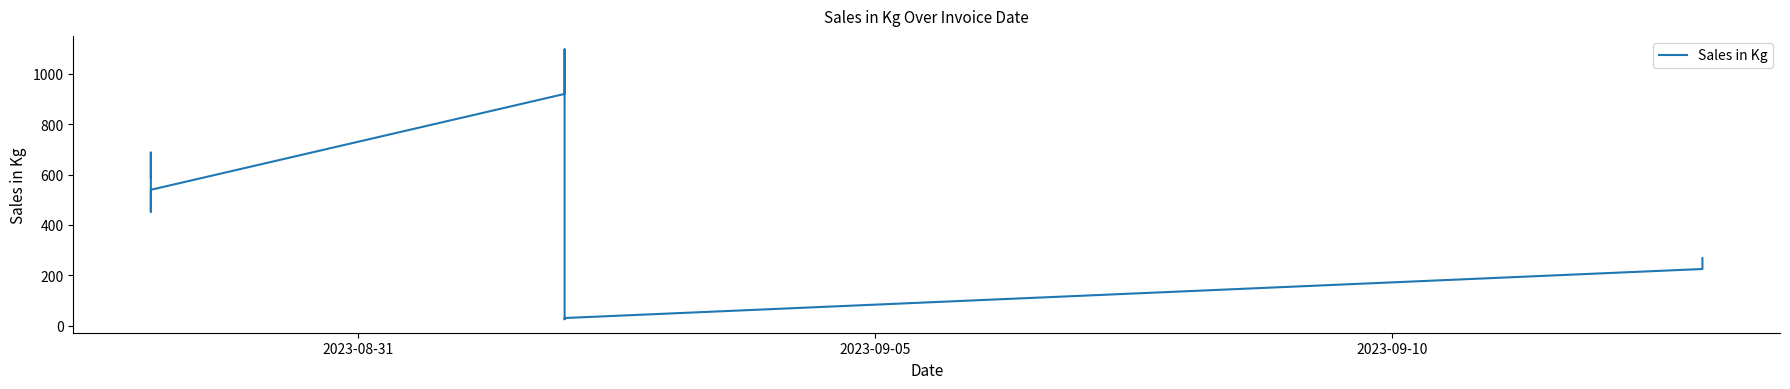

What is the greatest value displayed?

1097.4